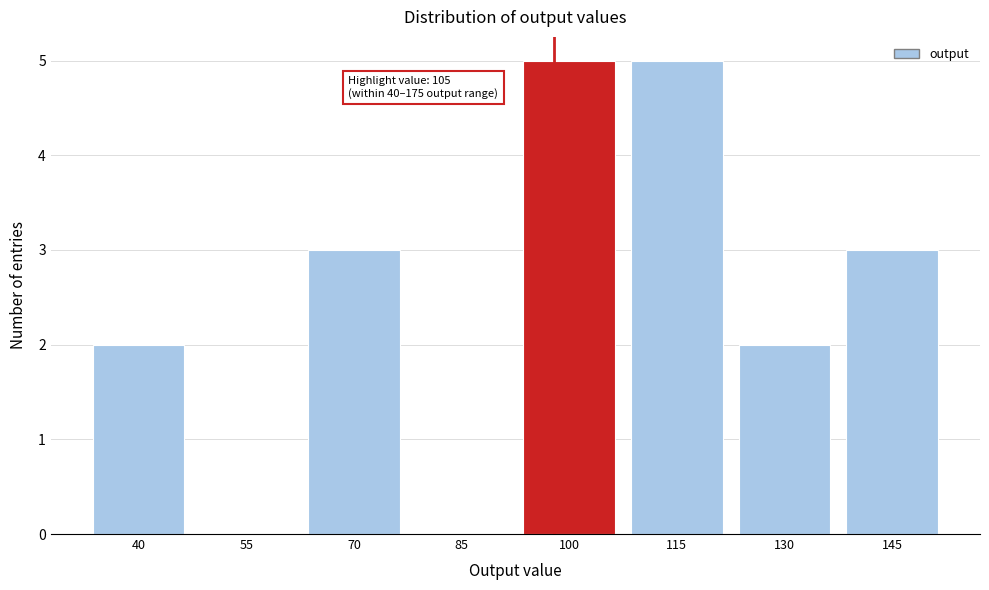

Reading left to right, transcribe all the data shown in this chart.

40=2	55=0	70=3	85=0	100=5	115=5	130=2	145=3